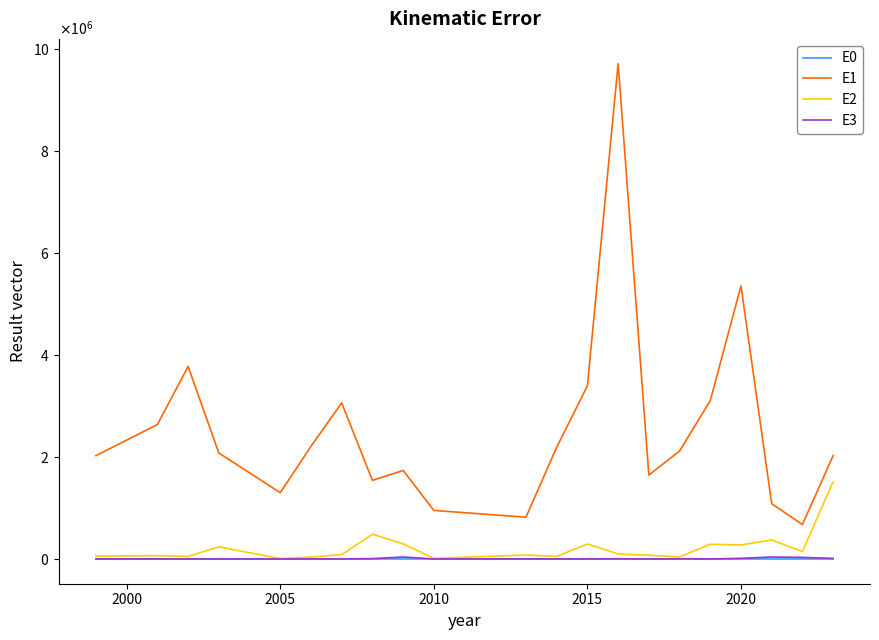

Is this an area chart (filled region under the line)?

No